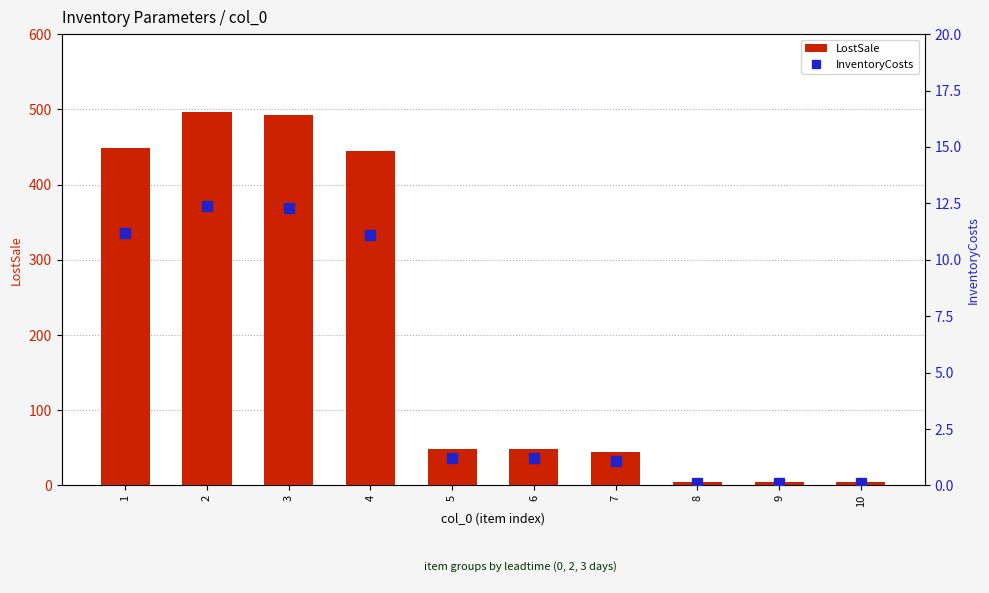

Read the LostSale value at 3.

492